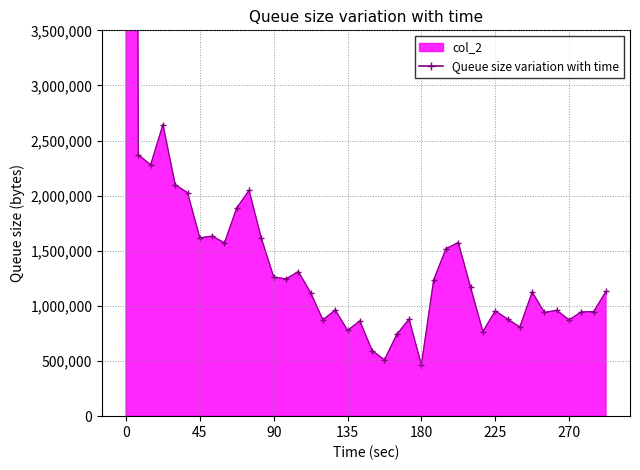

Reading right to left, transcribe all the data shown in this chart.

1131440	948660	945260	874150	959900	940920	1125100	808550	881460	954740	767420	1167150	1574950	1519300	1236360	466020	879720	741650	510160	595210	863150	778390	962940	873050	1120220	1311200	1244830	1262600	1612510	2047910	1890150	1572400	1632780	1617600	2027150	2099000	2644470	2280260	2371410	35317480